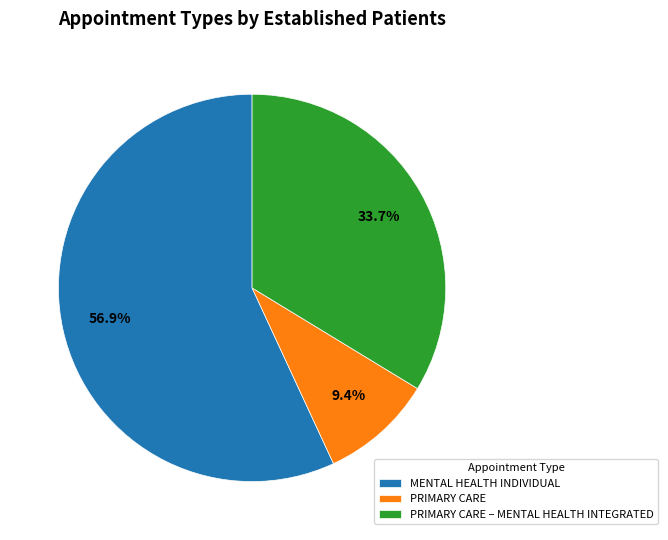

Which slice is the largest?

MENTAL HEALTH INDIVIDUAL